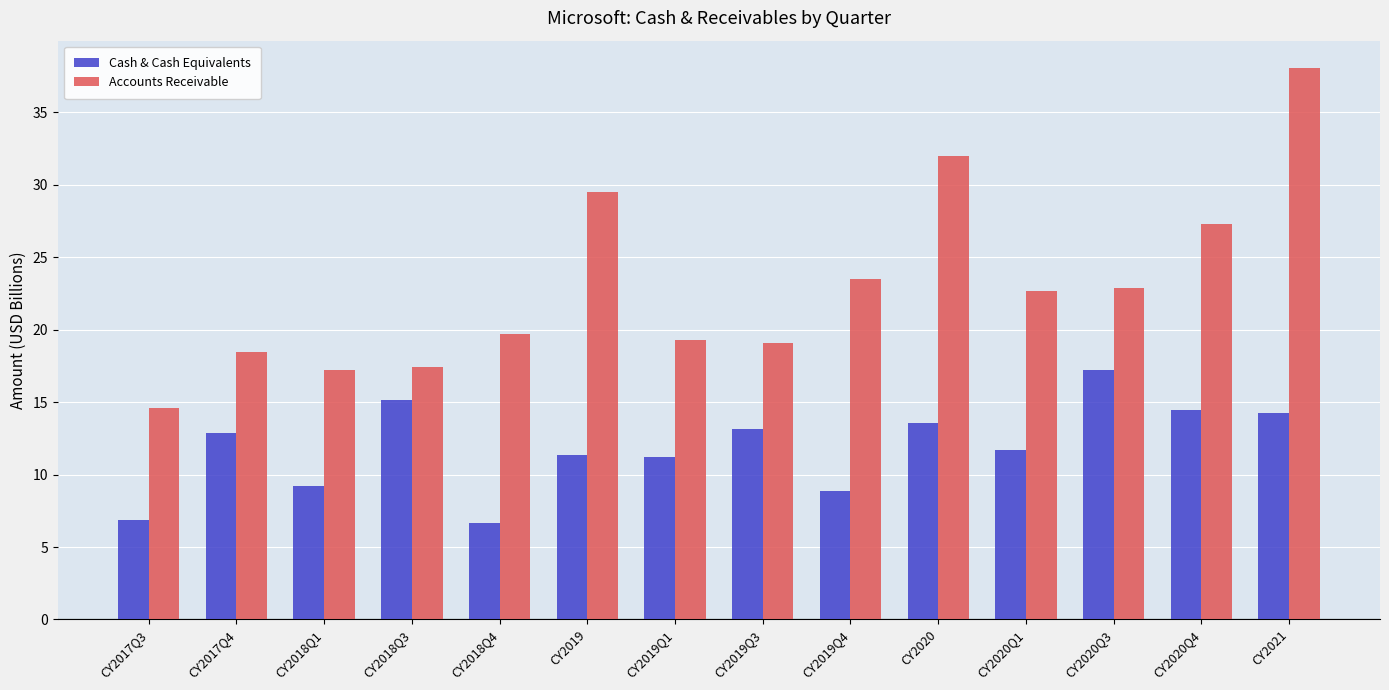

What is the difference between the maximum and minimum values in the Accounts Receivable series?

23.5